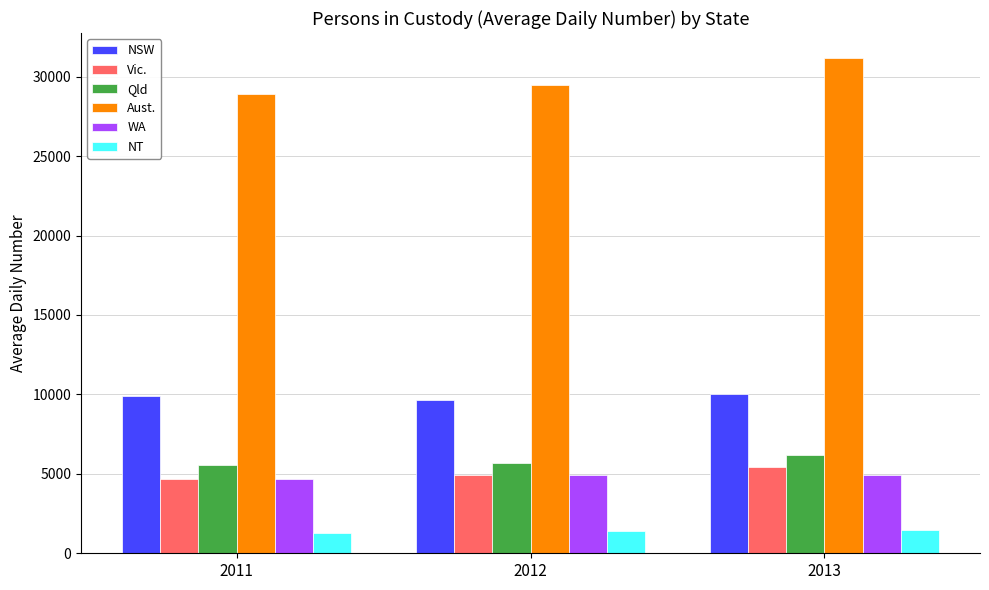

Which series has the widest spread of values?

Aust.